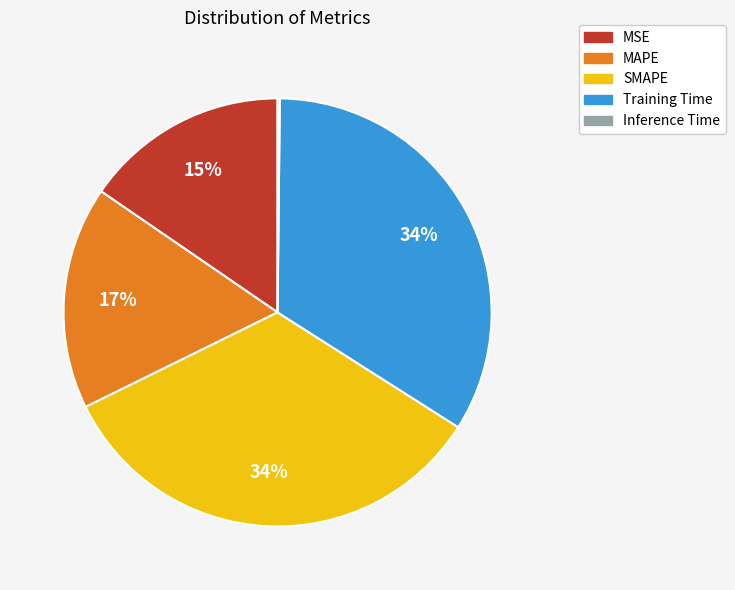

To the nearest percent, what is the combined percentage of SMAPE and MAPE?

51%